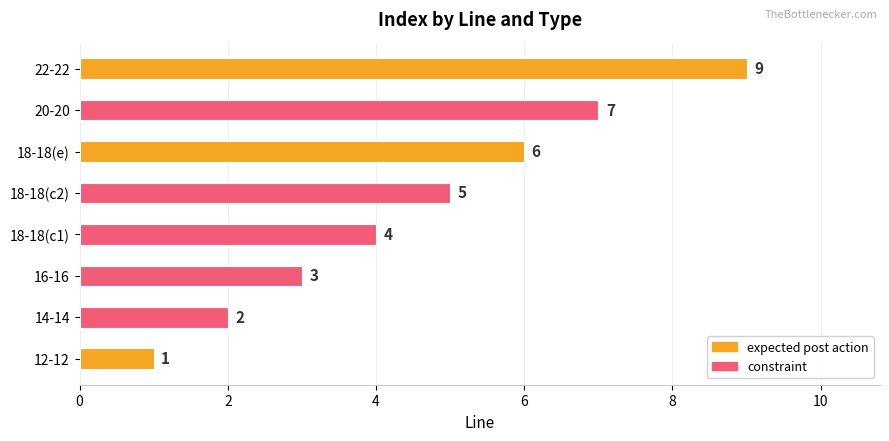

What is the difference between the second highest and minimum values?

6